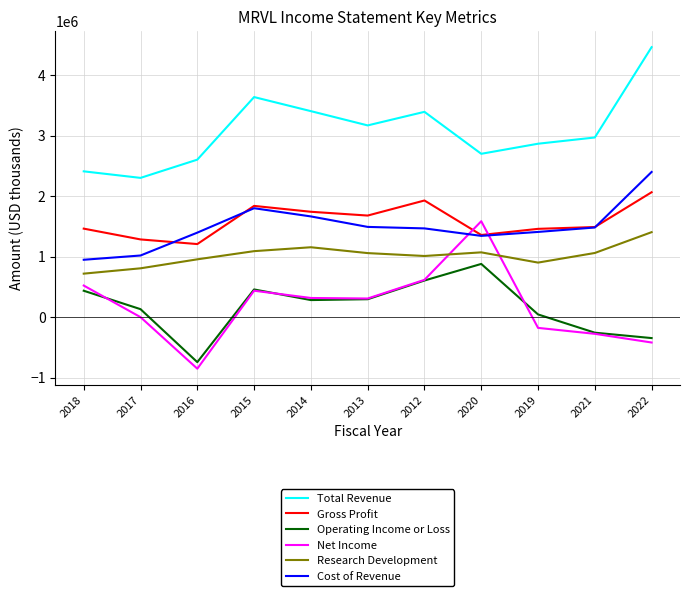

What is the difference between the Gross Profit values at 2015 and 2017?

554400